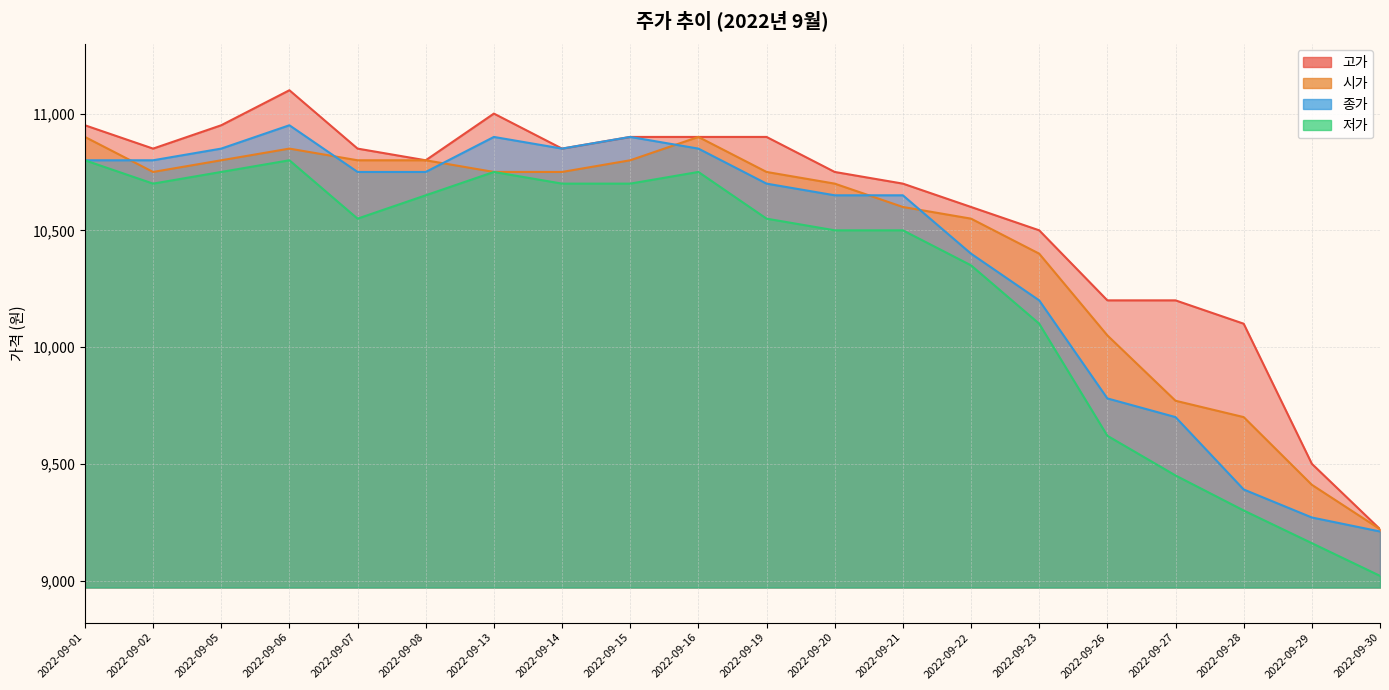

Where does the 종가 series first go above 10750?

2022-09-01